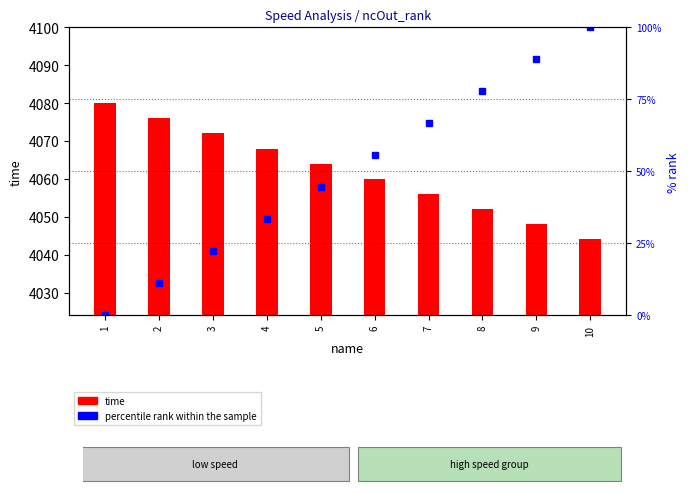

What is the sum of the percentile rank within the sample values at 3 and 10?

122.2